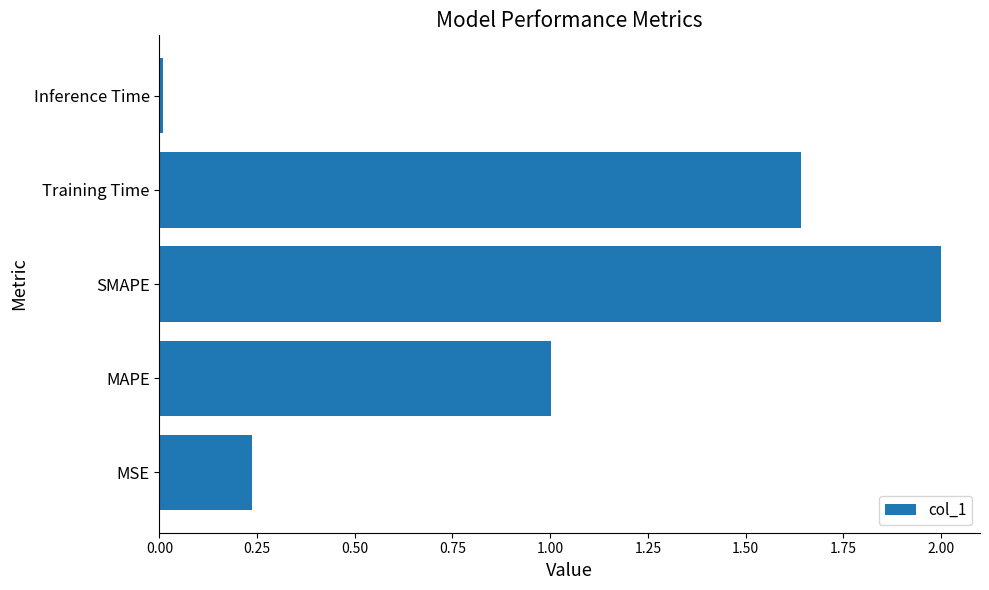

What is the difference between the values at MAPE and SMAPE?

1.0